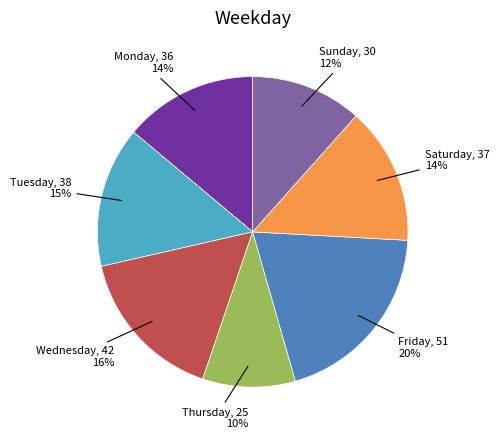

To the nearest percent, what is the average slice percentage?

14%